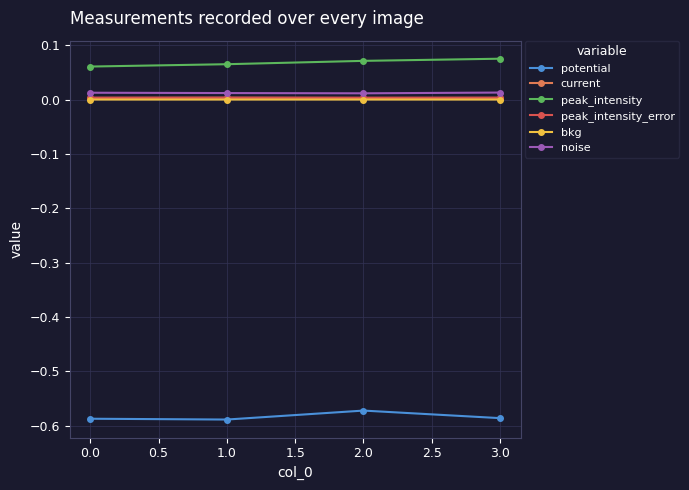

What is the sum of all potential values?

-2.3